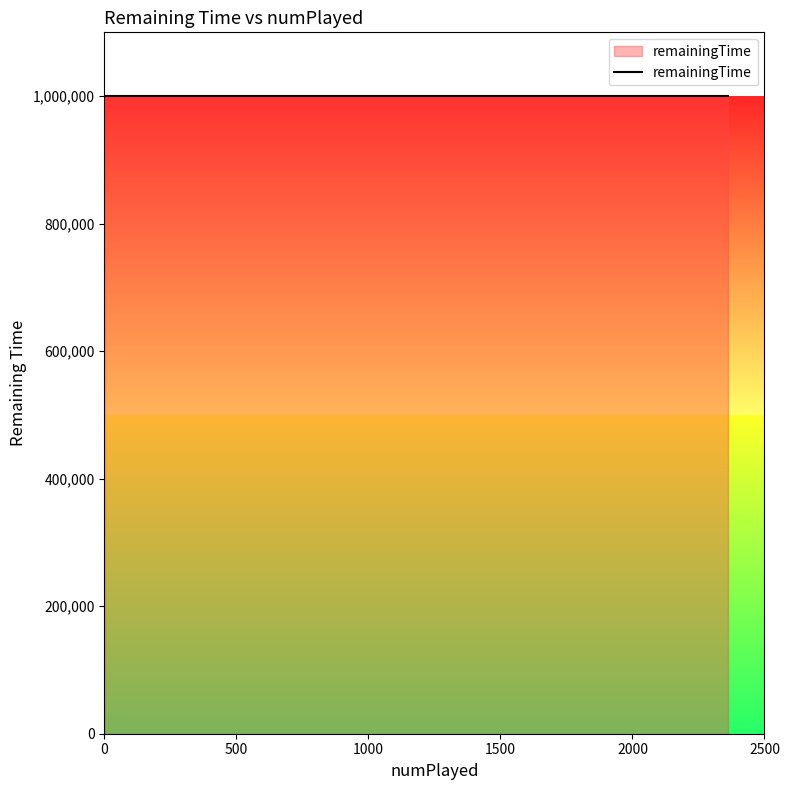

What is the value of the 16th point from the left?

999990